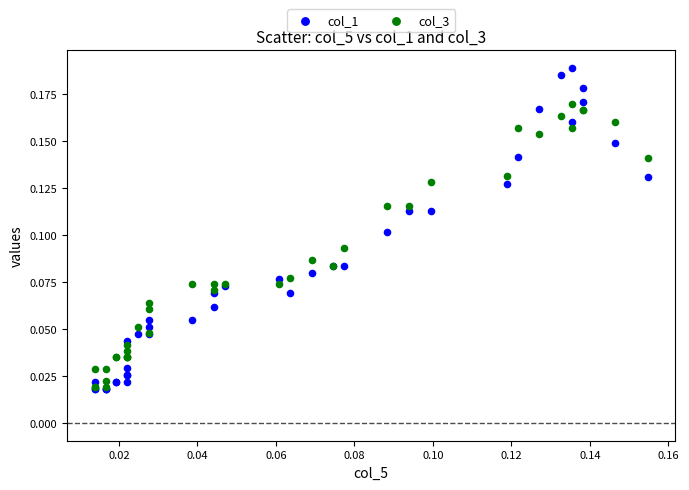

Which series contains the highest Y value?

col_1